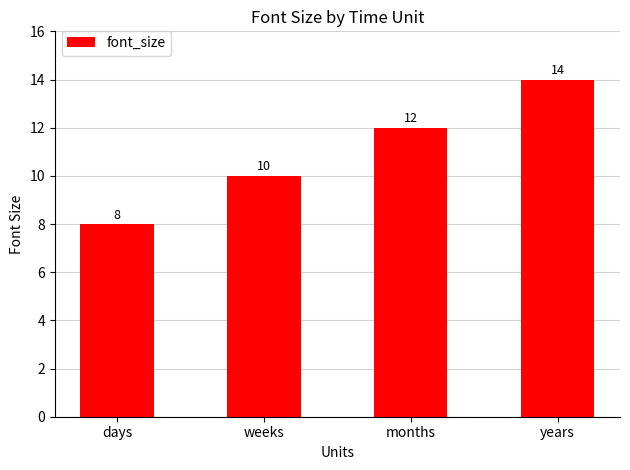

The value at years is 6. True or false?

False